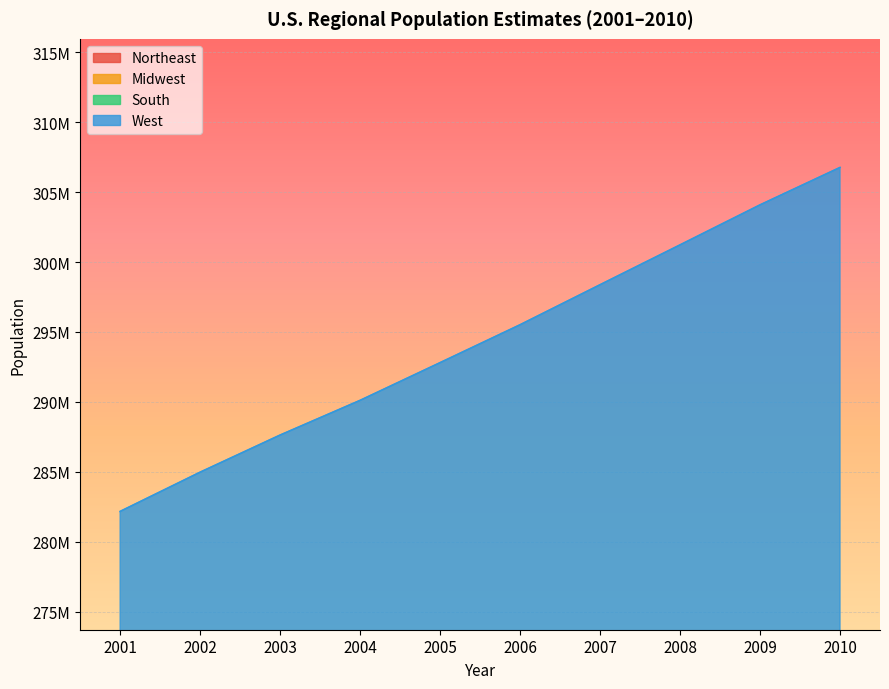

What is the value of the West point at the 10th from the left?

121881538